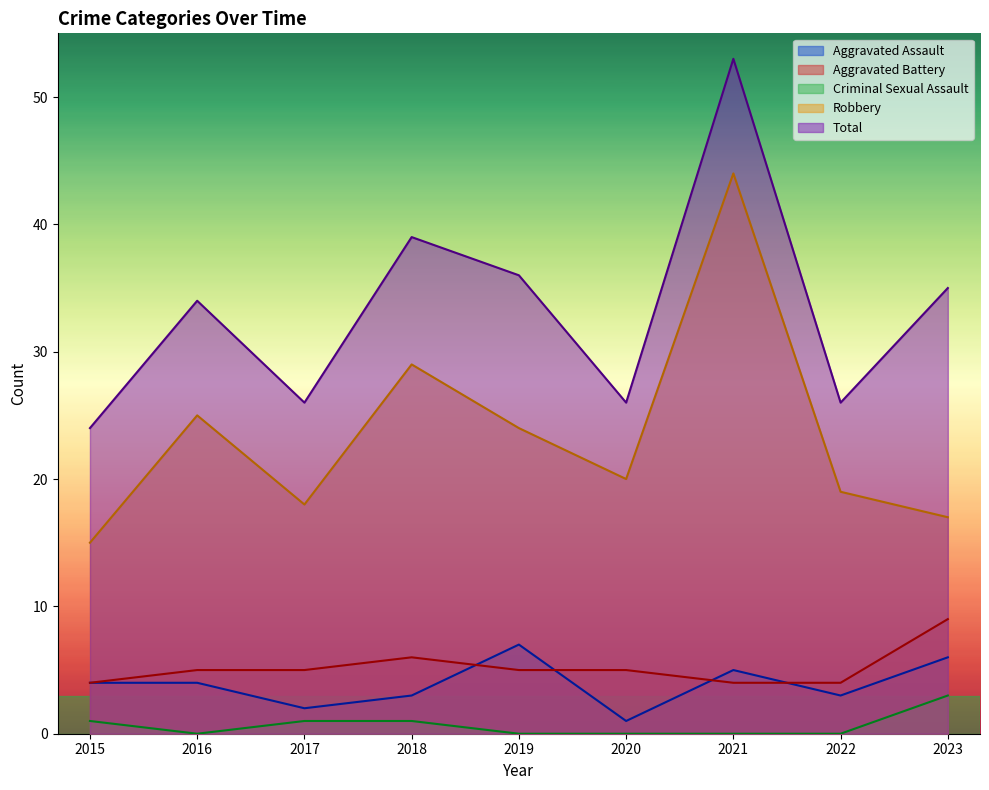

At which label is Criminal Sexual Assault closest to 1?

2015